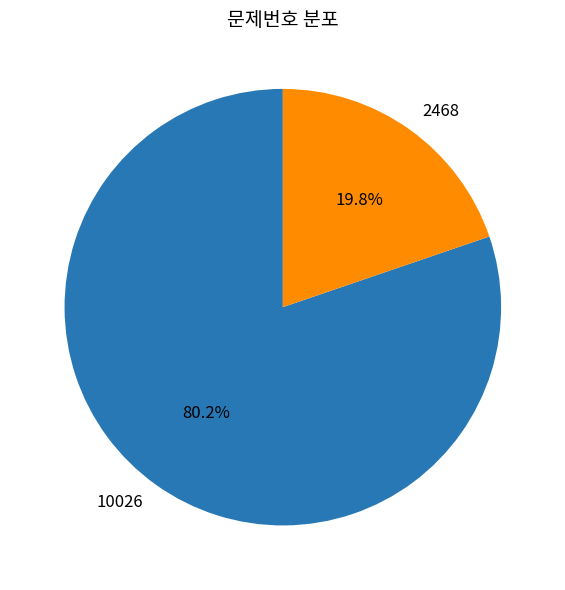

To the nearest percent, what portion does 2468 represent?

20%